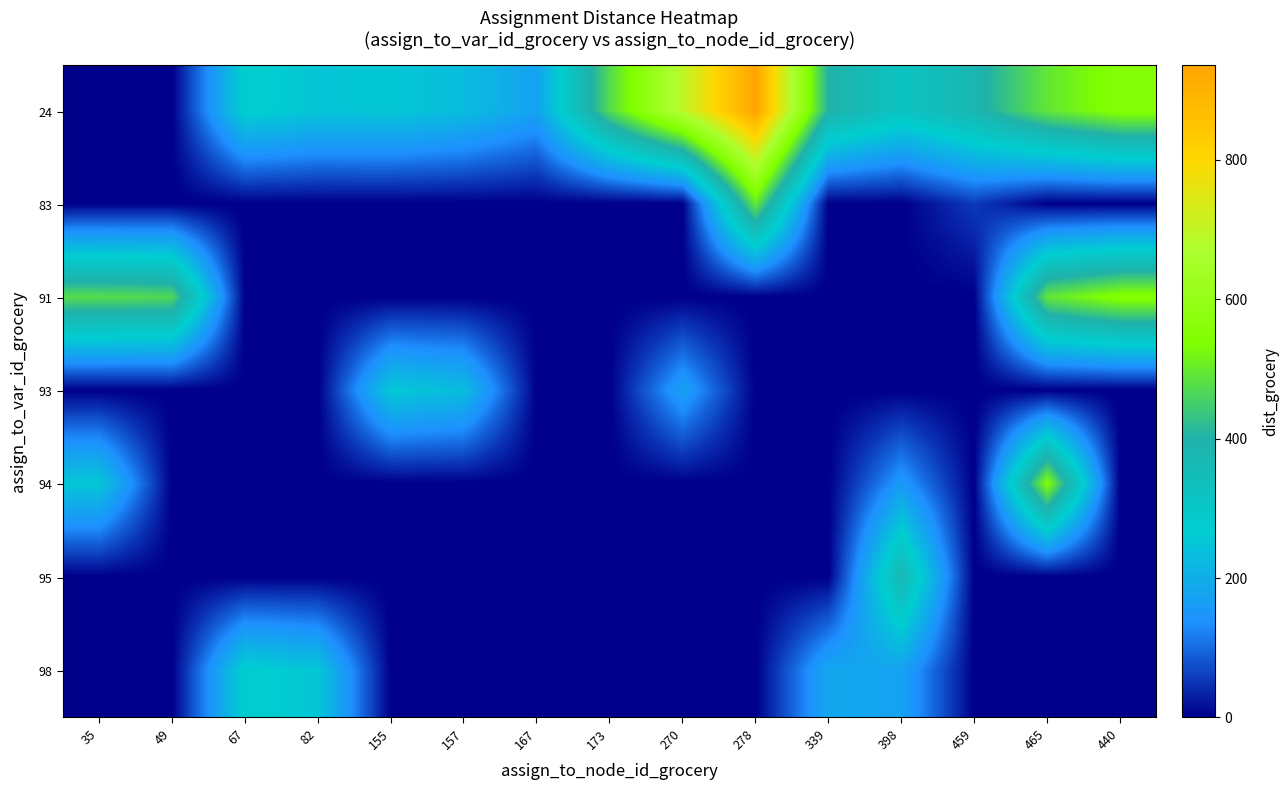

At 155, list the series in order from largest to smallest.

24, 93, 83, 91, 94, 95, 98